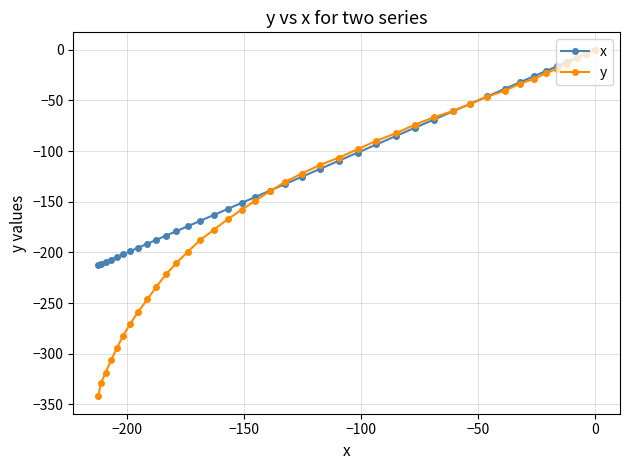

What is the value of the x point at the 10th from the left?

-187.6